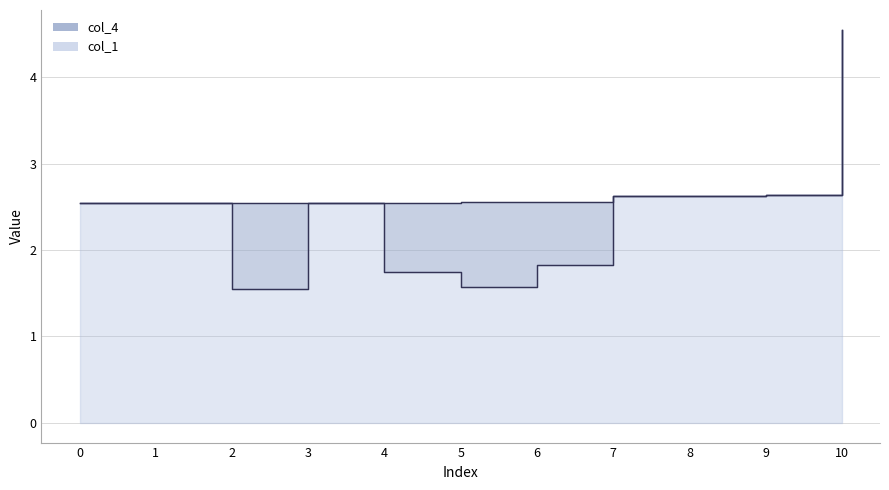

What is the difference between the maximum and second lowest values in the col_1 series?

3.0